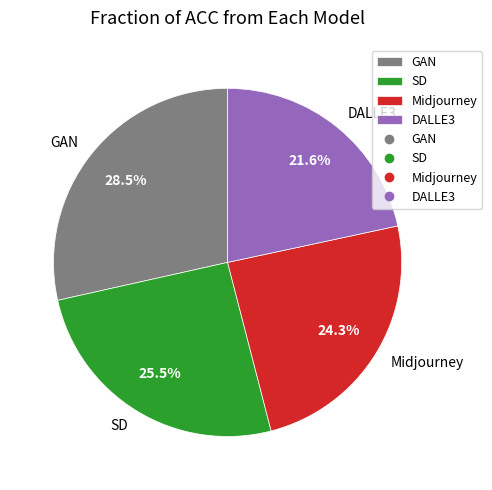

What is the smallest slice in the pie chart?

DALLE3